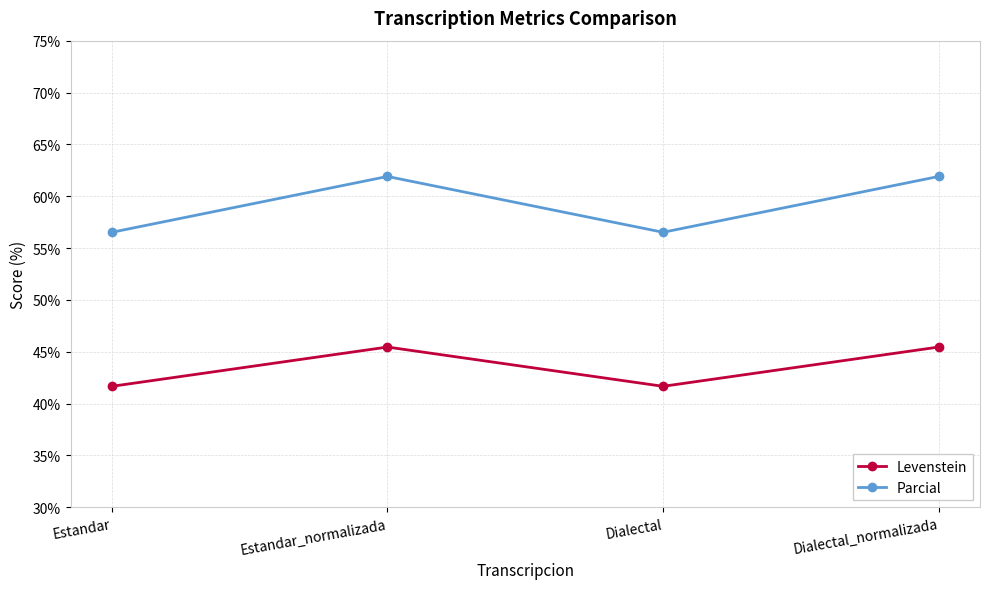

Reading left to right, transcribe all the data shown in this chart.

Levenstein: 41.7	45.5	41.7	45.5
Parcial: 56.5	61.9	56.5	61.9